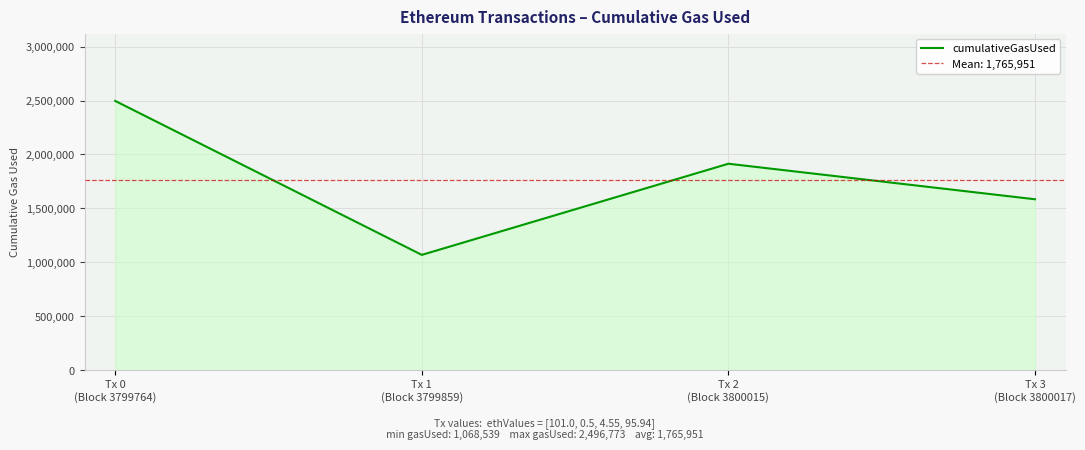

Where does the data first go above 1914079?

Tx 0
(Block 3799764)